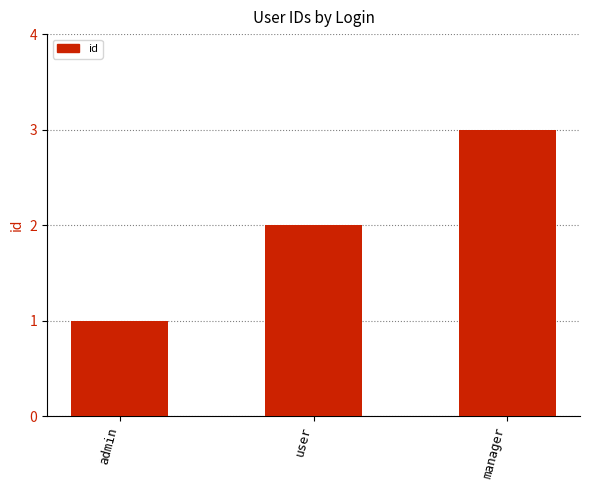

Reading right to left, transcribe all the data shown in this chart.

3	2	1